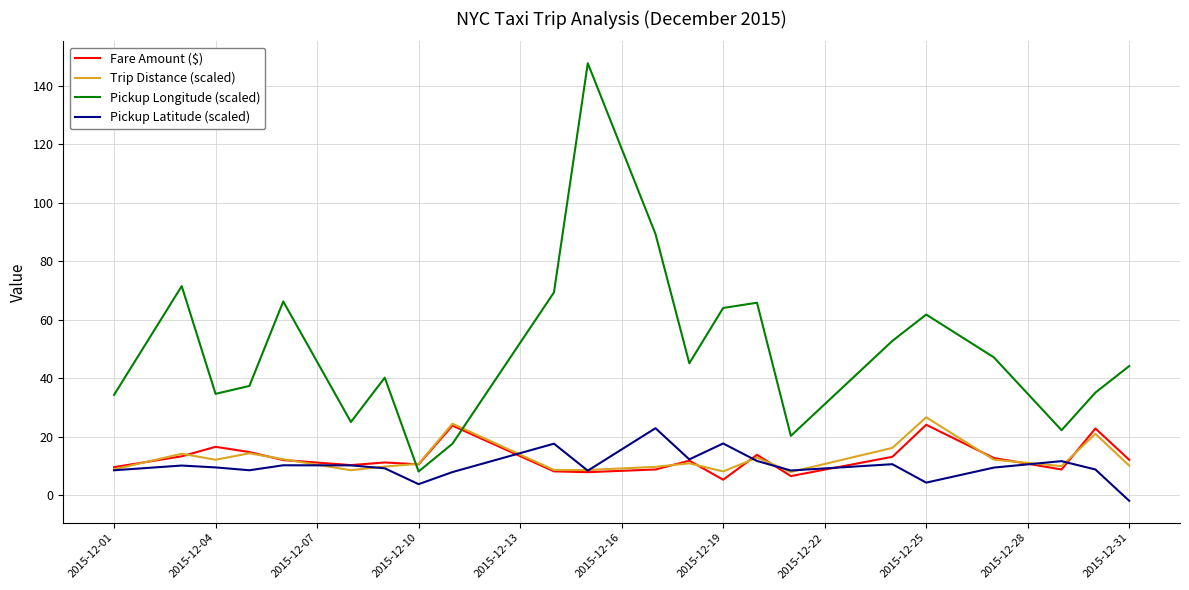

Which series has the largest range (max minus min)?

Pickup Longitude (scaled)